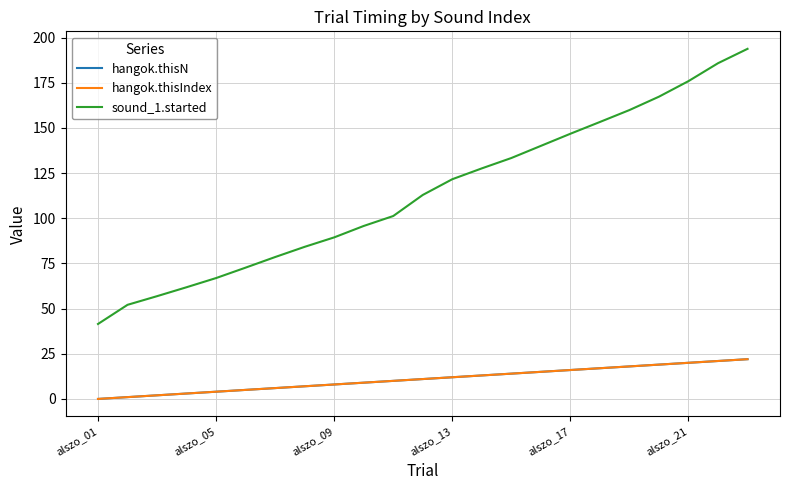

True or false: sound_1.started and hangok.thisIndex cross at least once.

False